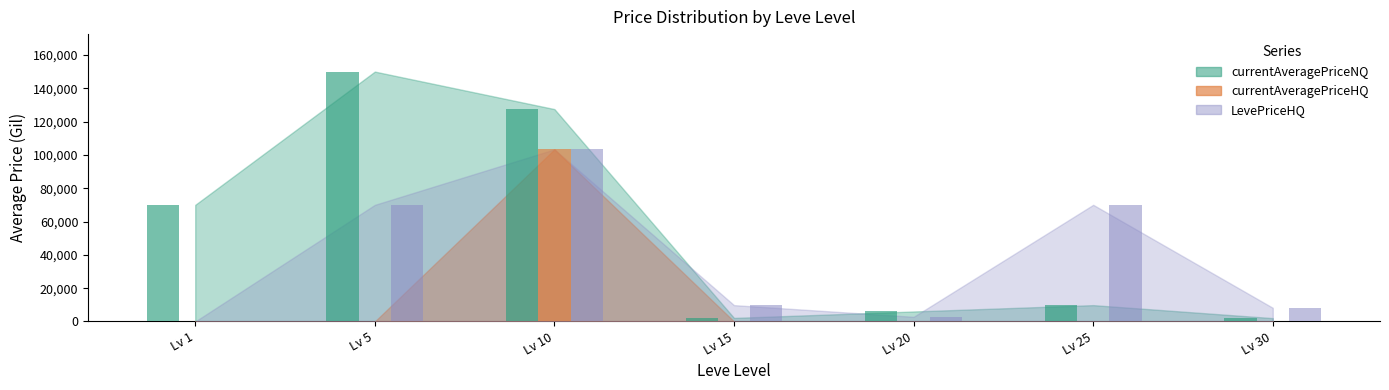

At which category is the sum across all series the highest?

Lv 10